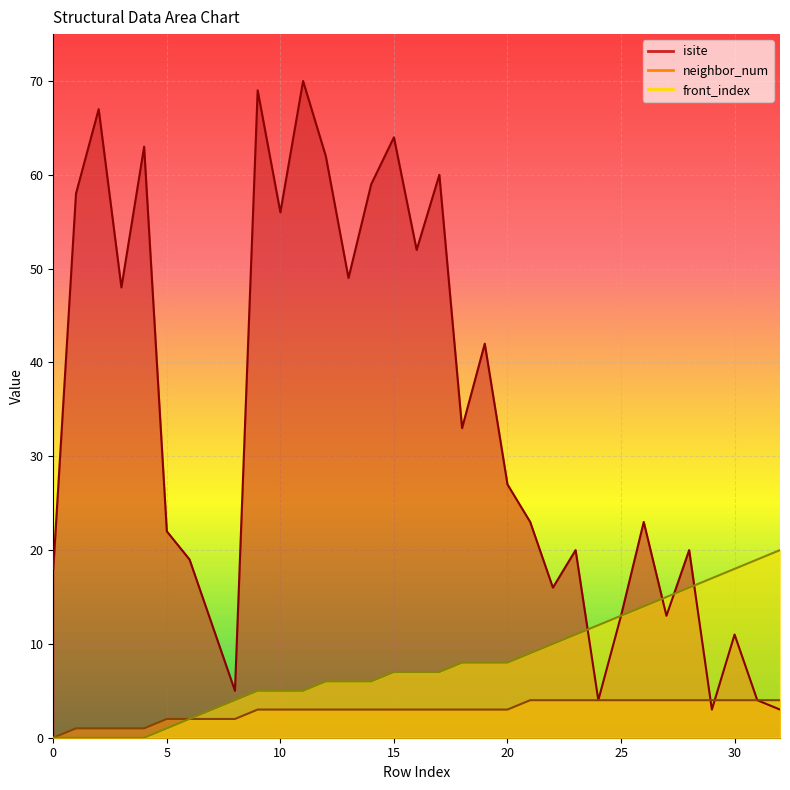

What is the difference between the highest and lowest values at 5?

21